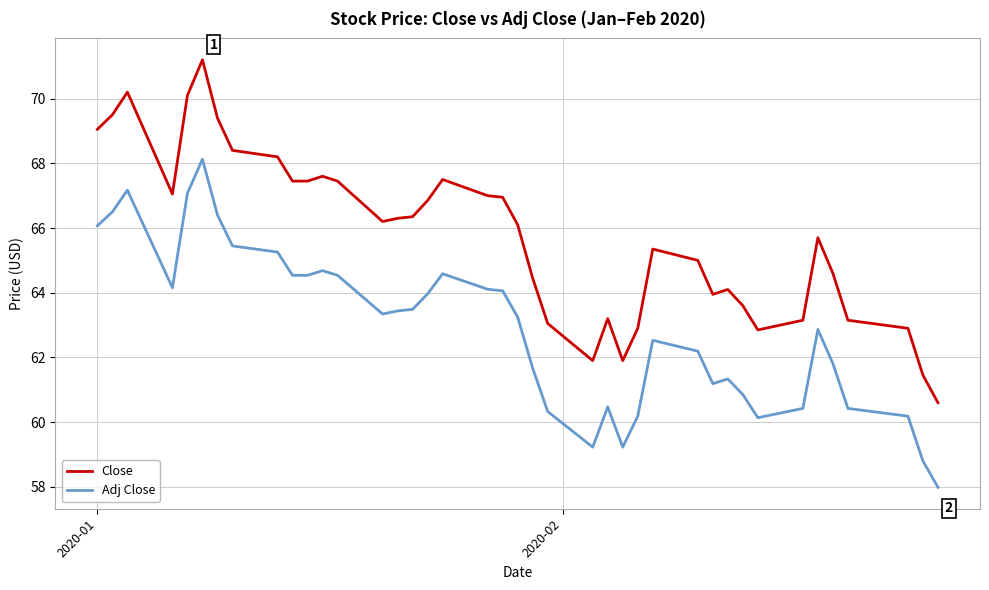

True or false: Close and Adj Close intersect in this chart.

False